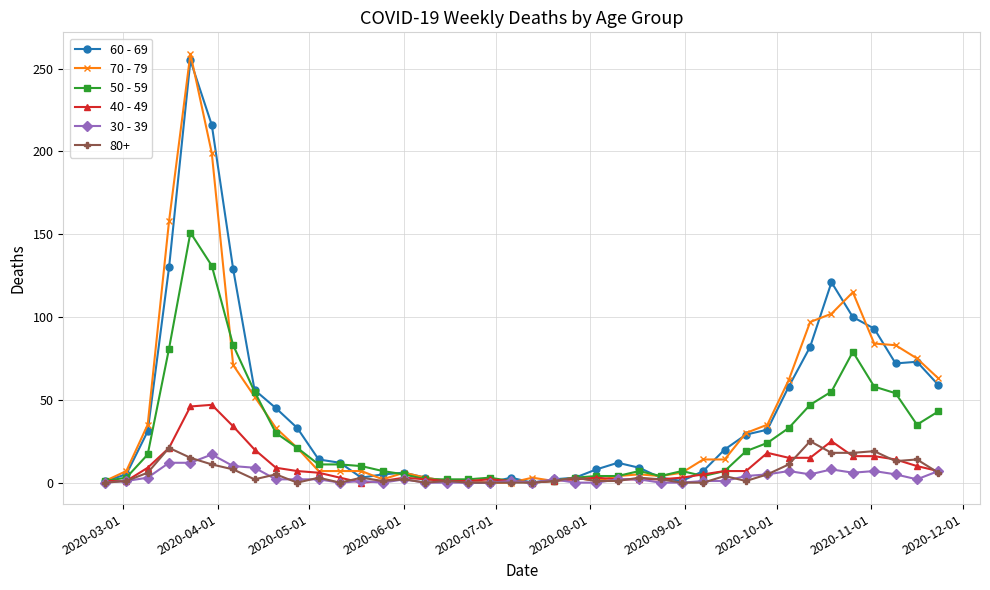

Which series has the largest range (max minus min)?

70 - 79